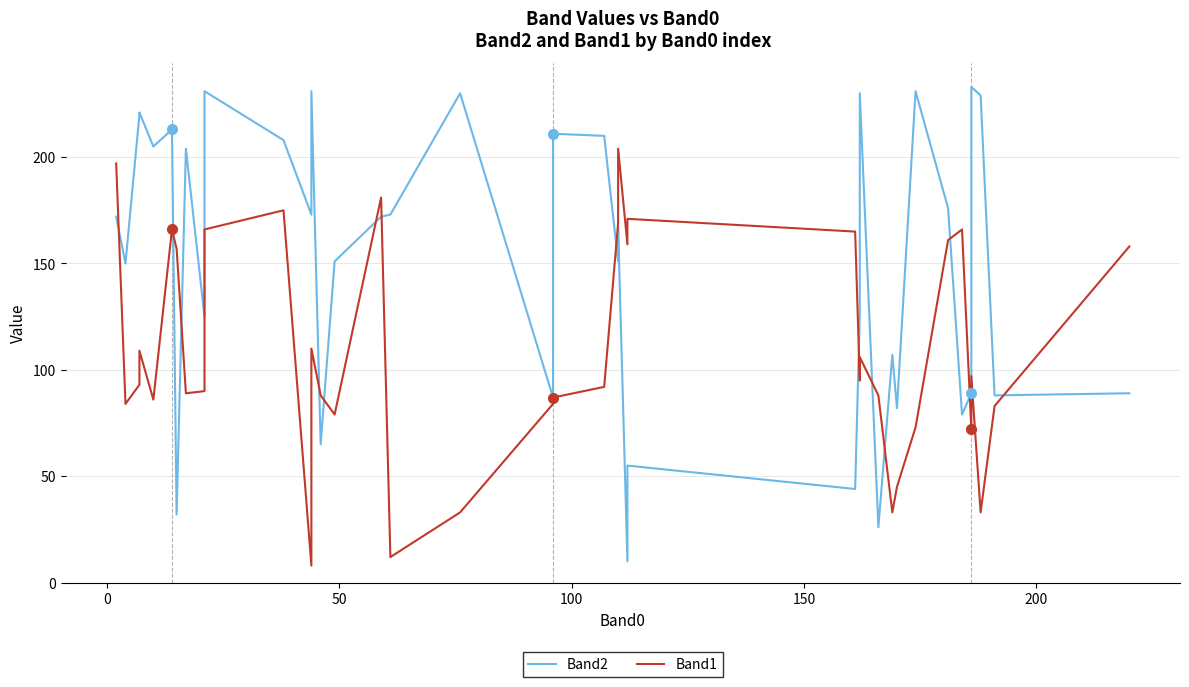

What is the lowest value of the Band2 series?

10